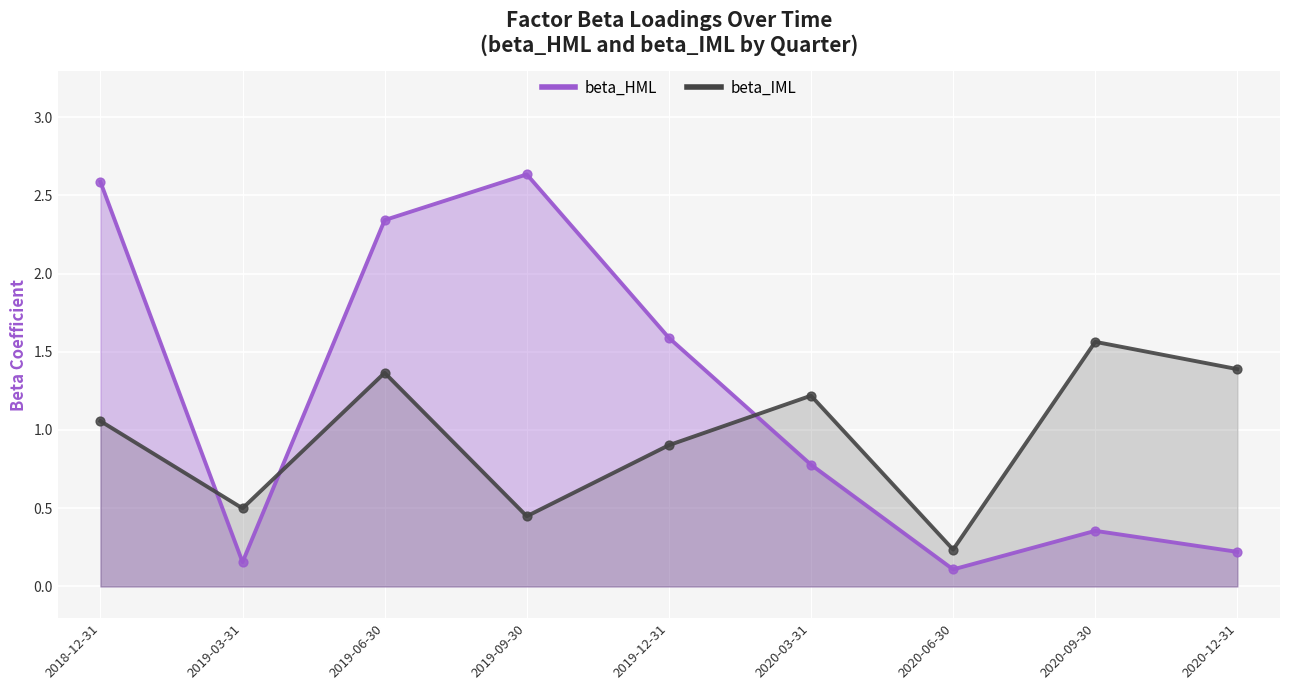

Which series reaches the maximum Y coordinate?

beta_HML